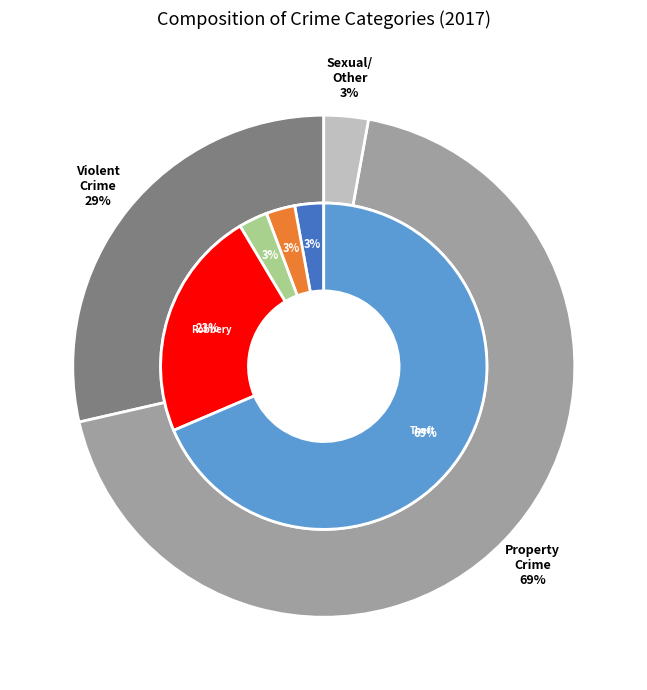

True or false: Aggravated Battery accounts for 3% of the total.

True